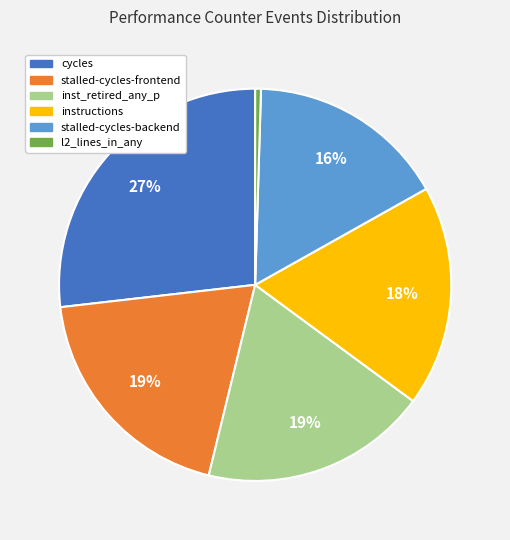

To the nearest percent, what percentage of the pie is stalled-cycles-backend?

16%